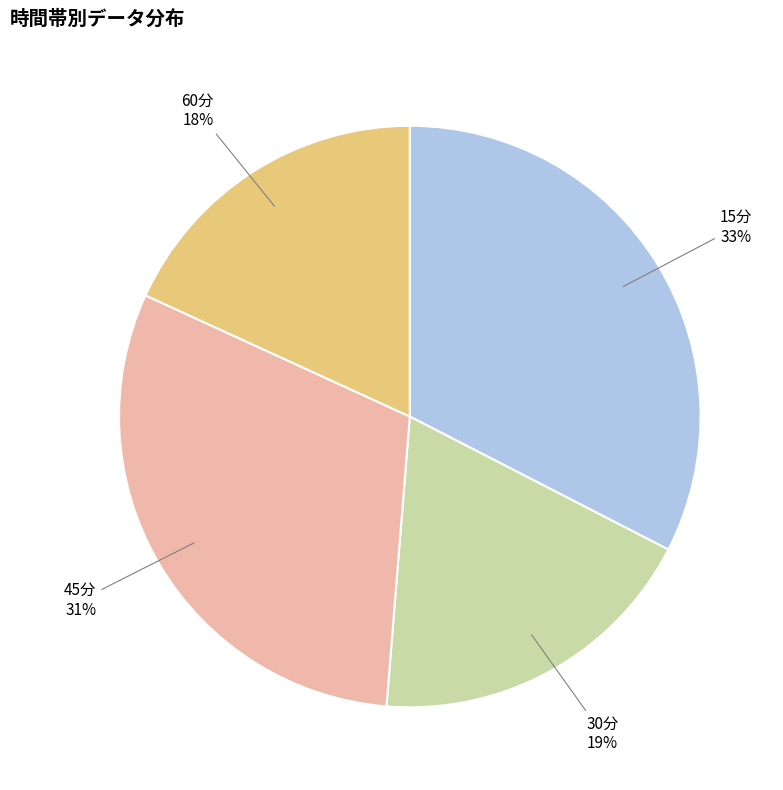

Count the number of slices in the pie.

4